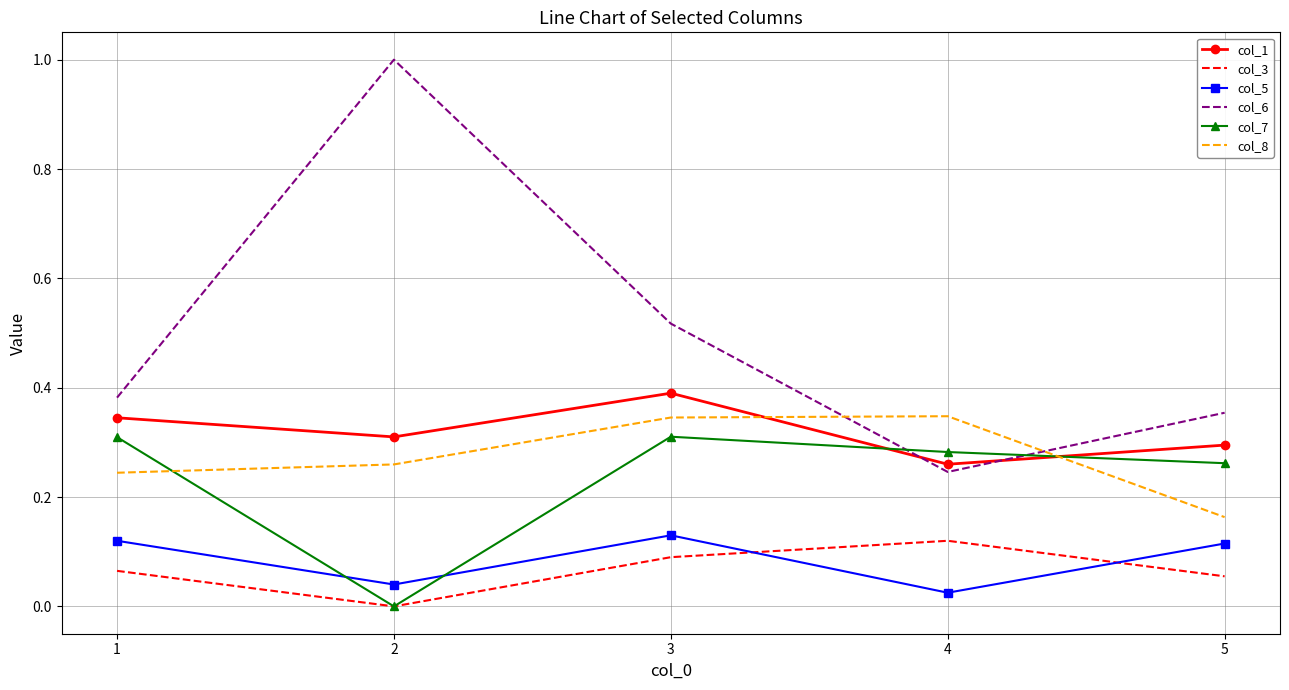

True or false: col_7 has a value of 0.3 at 4.

True